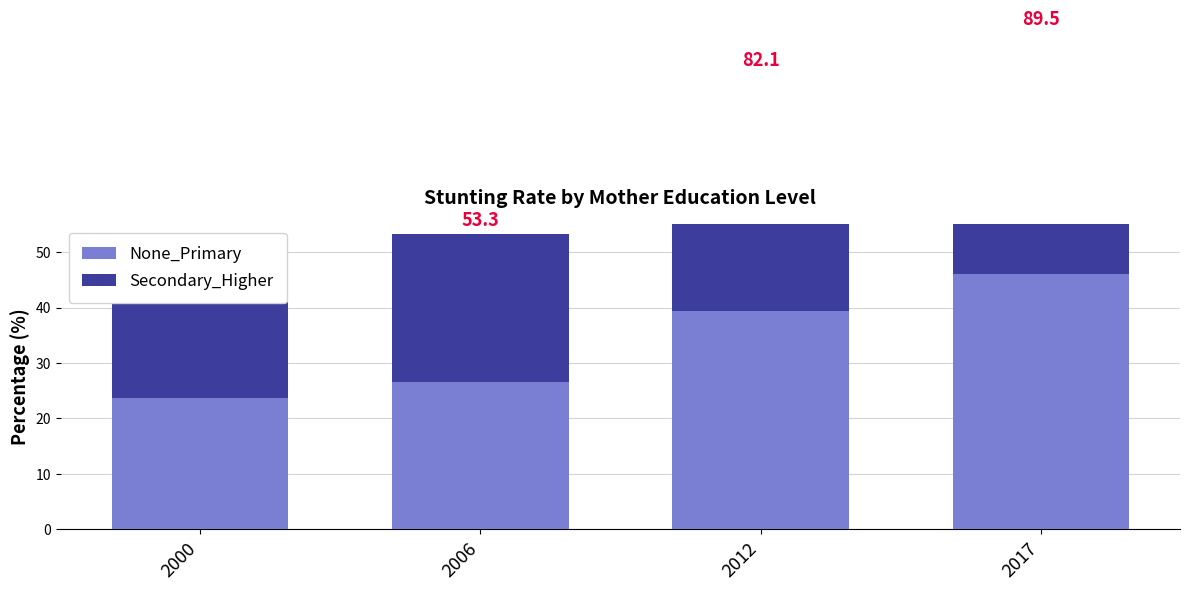

List the labels in order of None_Primary value, smallest first.

2000, 2006, 2012, 2017